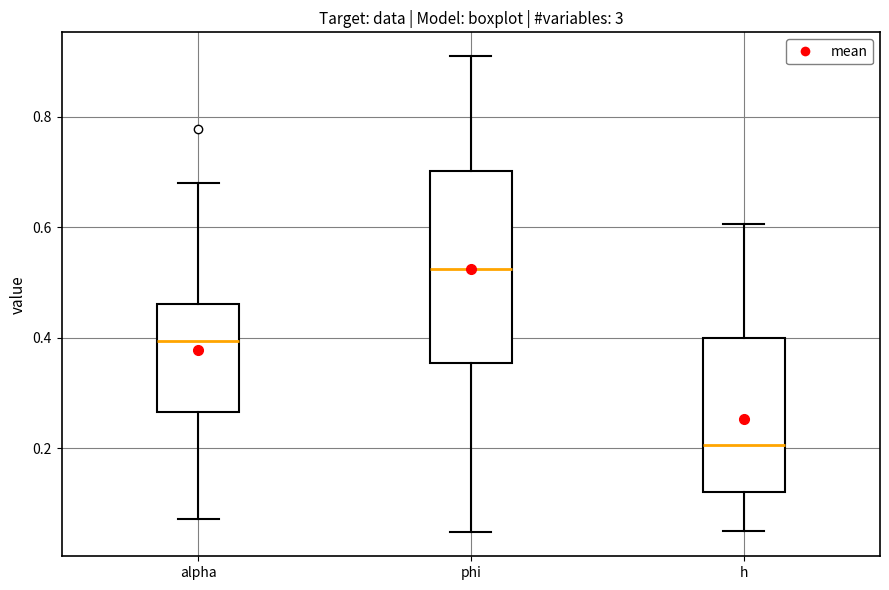

Comparing the boxes themselves (not the whiskers), which one is the tallest?

phi